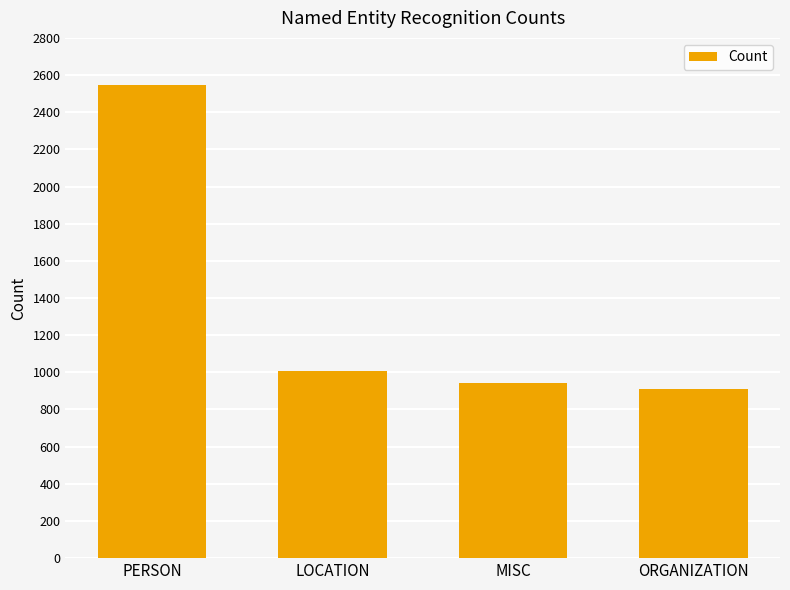

Where is the data nearest to the value 1730?

LOCATION